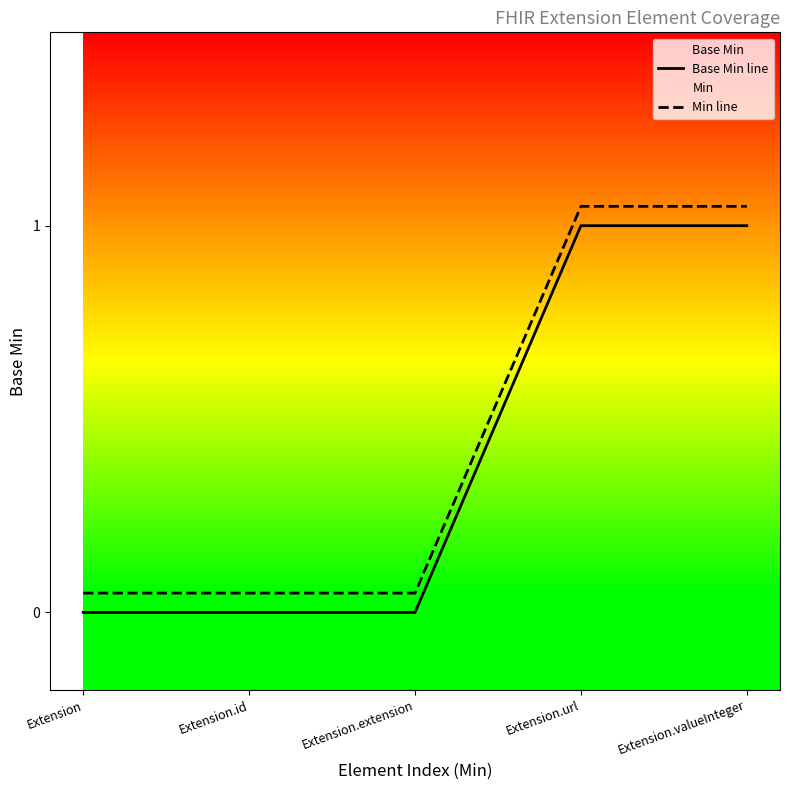

True or false: Base Min line and Min line intersect in this chart.

False